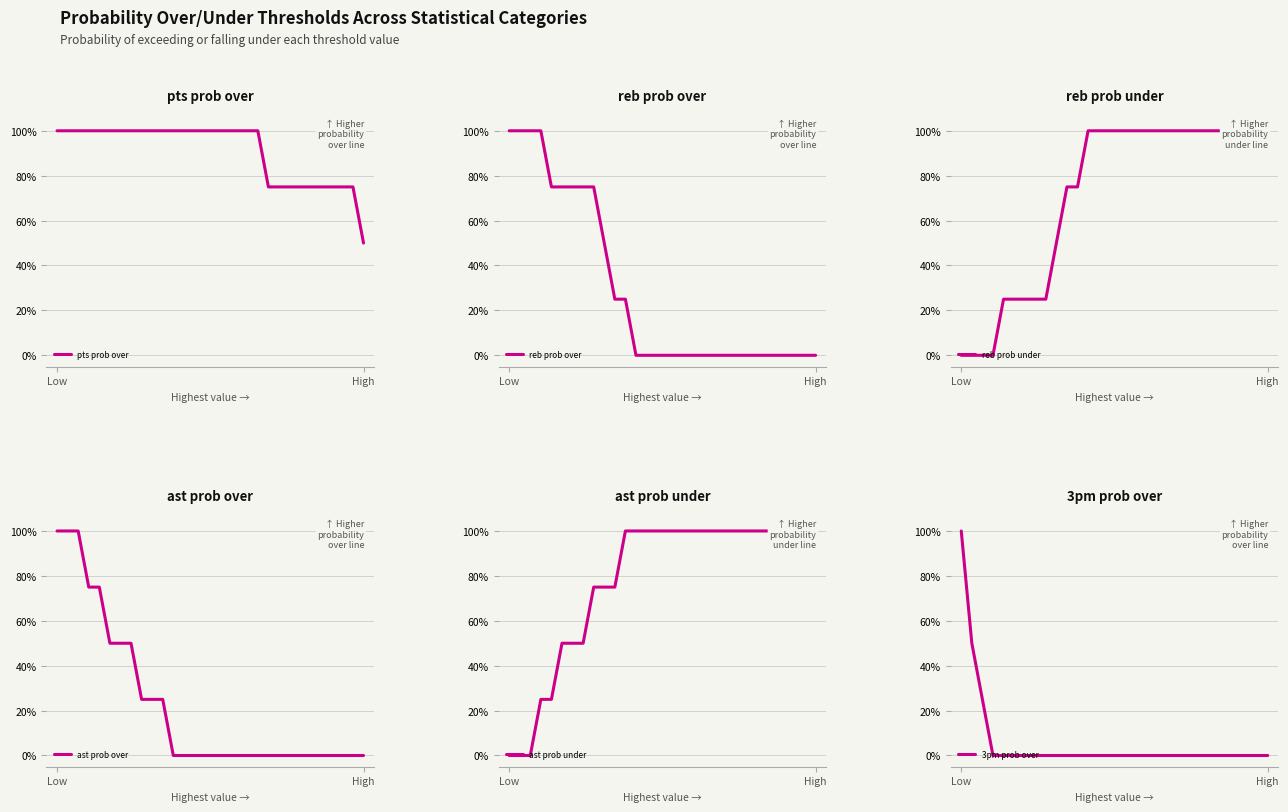

What is the difference between the highest and lowest values at 28?

100